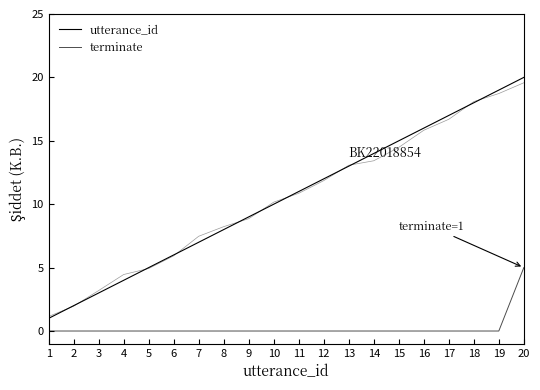

List the labels in order of terminate value, smallest first.

1, 2, 3, 4, 5, 6, 7, 8, 9, 10, 11, 12, 13, 14, 15, 16, 17, 18, 19, 20